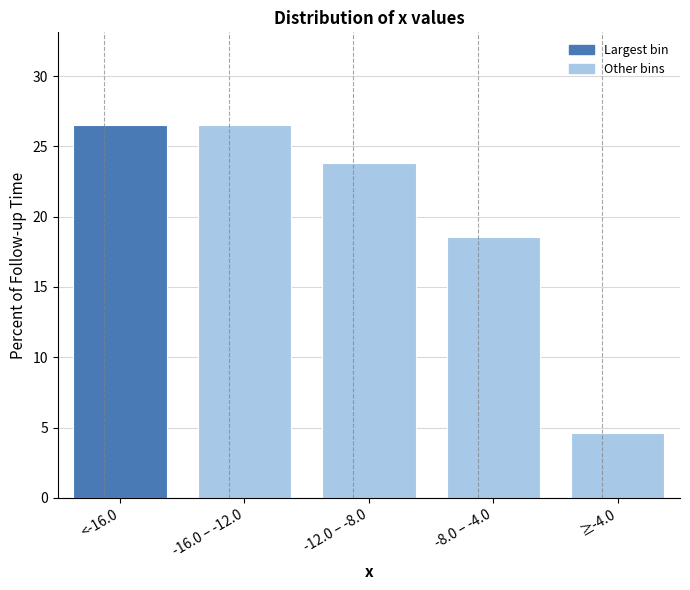

Reading left to right, list all the values displayed in this chart.

26.5	26.5	23.8	18.5	4.6